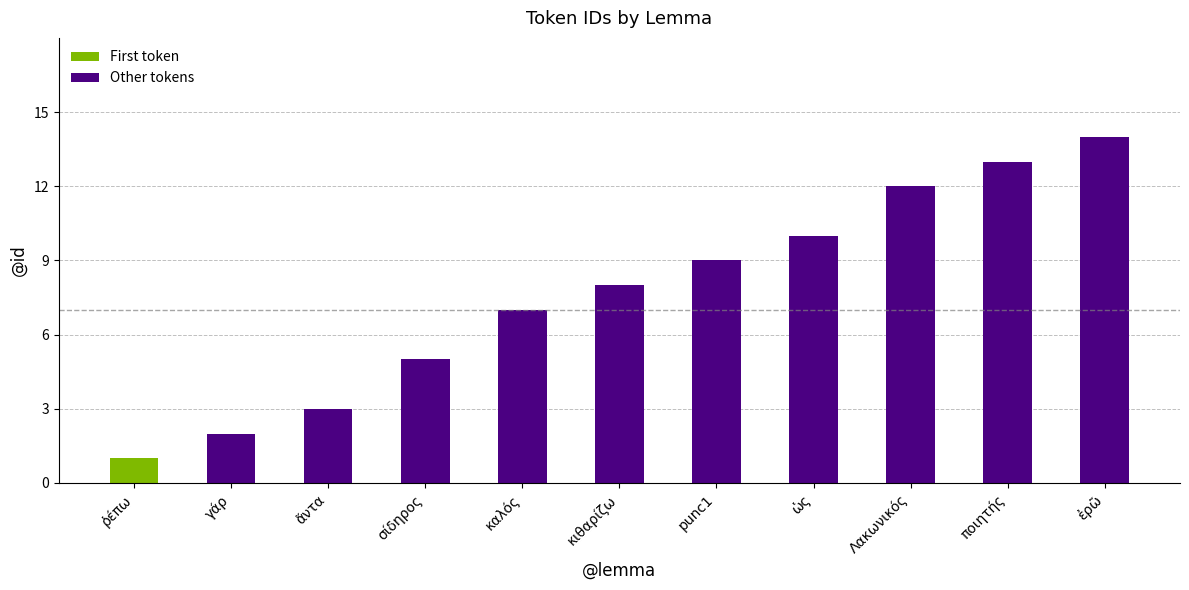

What is the difference between the maximum and second lowest values?

12